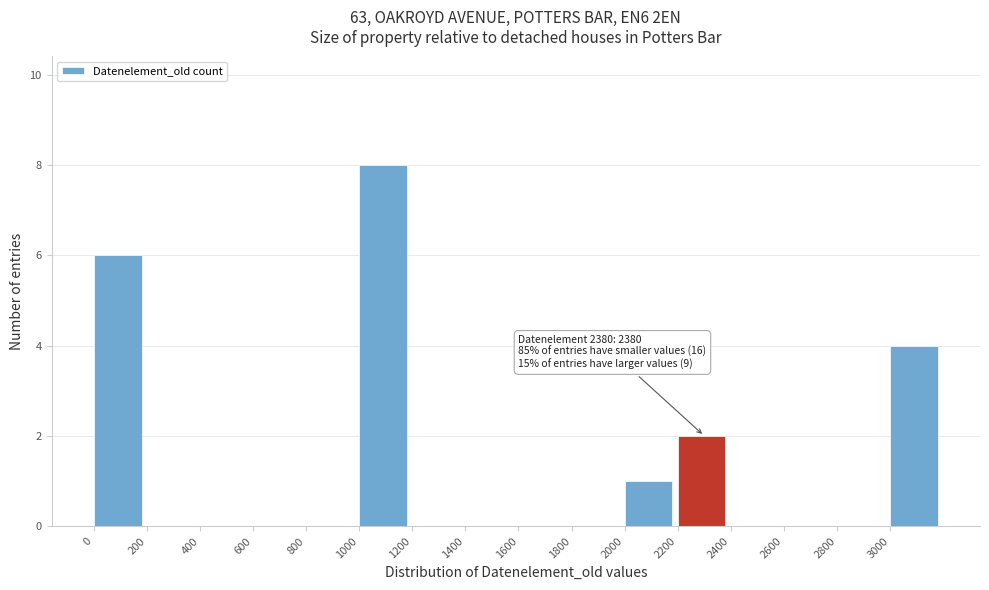

Over which range of the x-axis is the bar tallest?

1000 to 1200